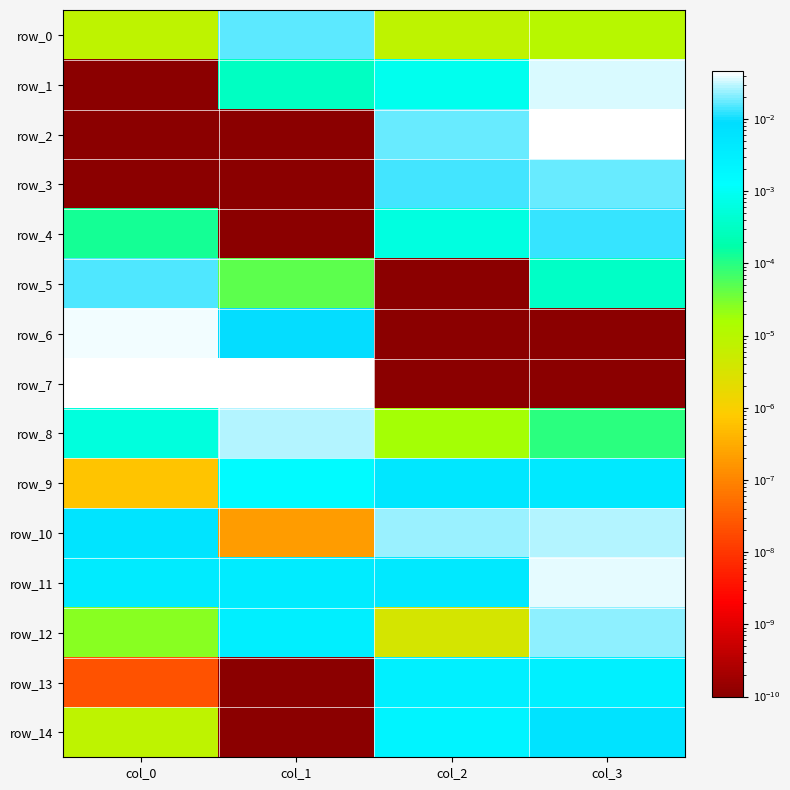

At col_1, list the series in order from largest to smallest.

row_7, row_8, row_0, row_6, row_11, row_12, row_9, row_1, row_5, row_10, row_2, row_3, row_4, row_13, row_14